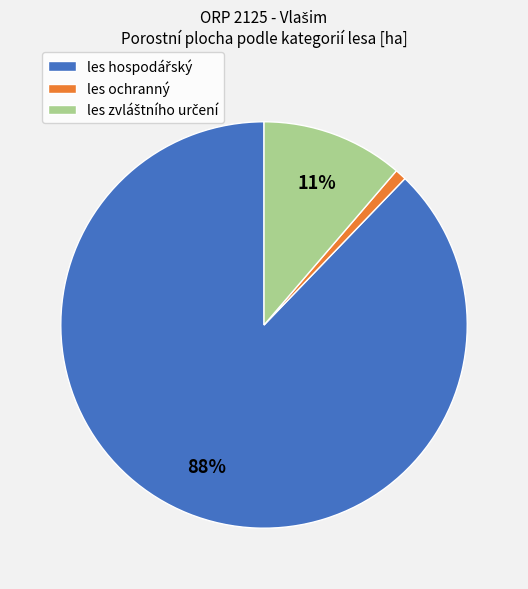

Which category has the smallest portion of the pie?

les ochranný